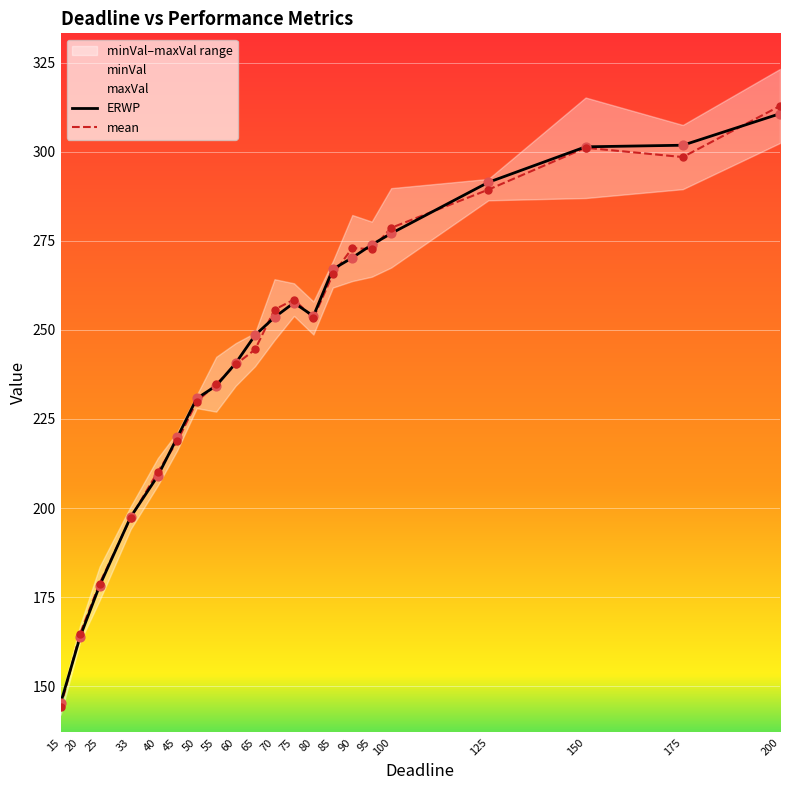

Which series contains the lowest Y value?

mean